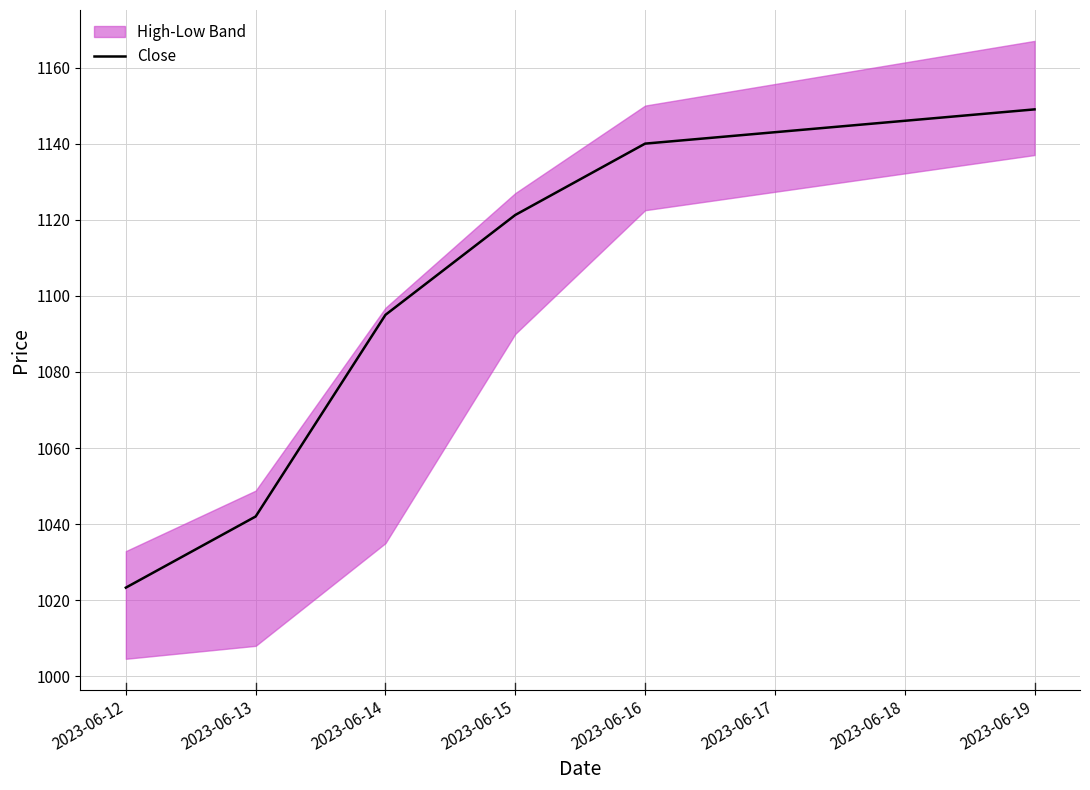

How many lines are shown in the chart?

1